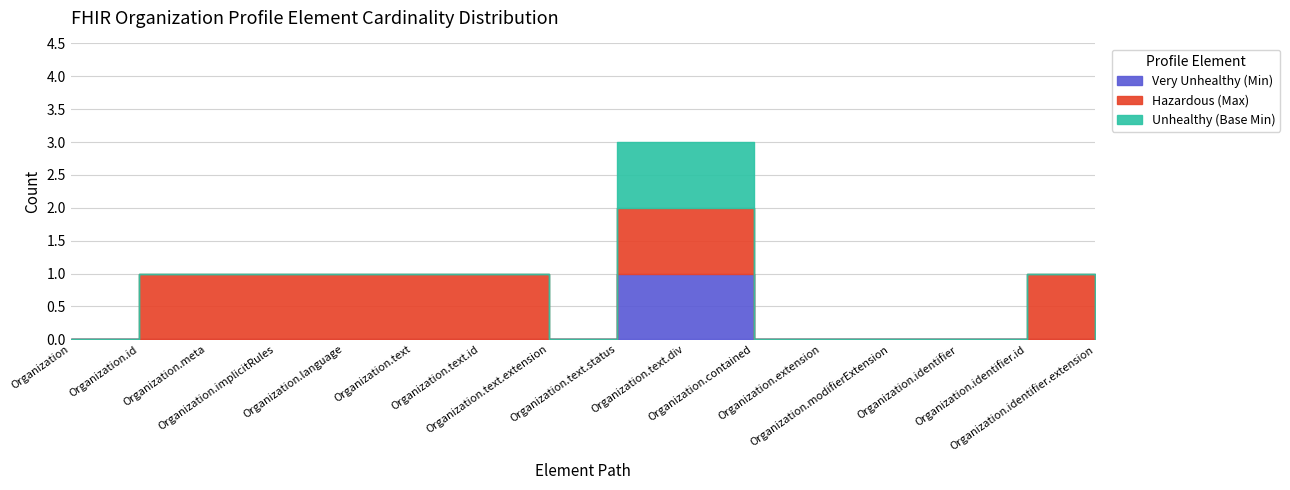

At which category does the chart reach its peak across all series?

Organization.text.status